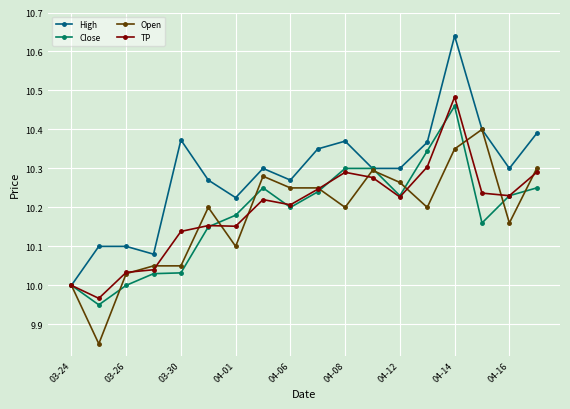

At how many categories does at least one series exceed 9?

18